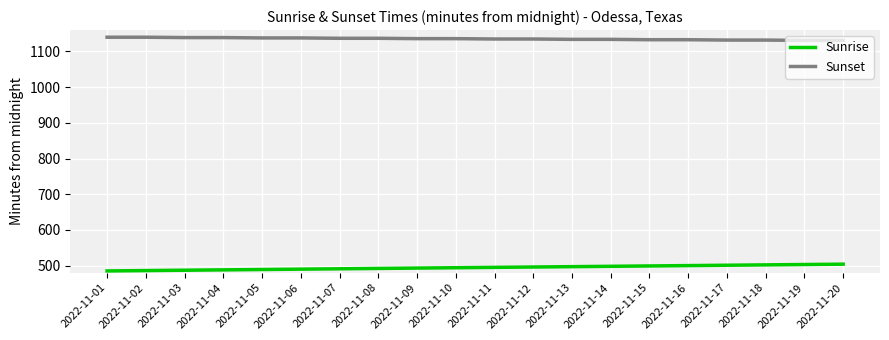

How many categories are shown in the chart?

20